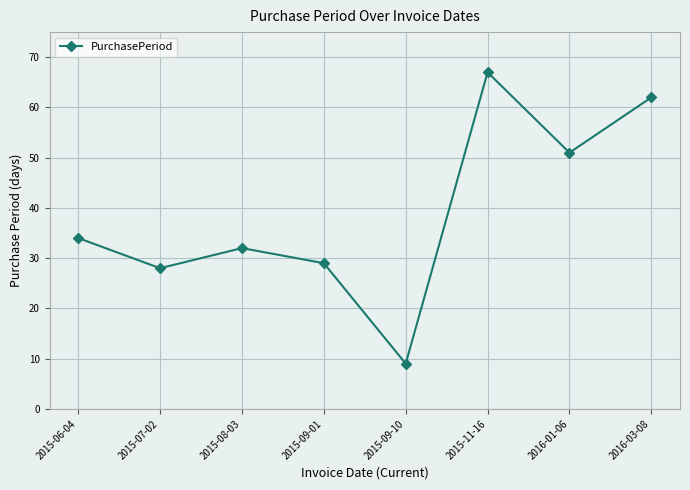

Which category has the highest value across all series?

2015-11-16